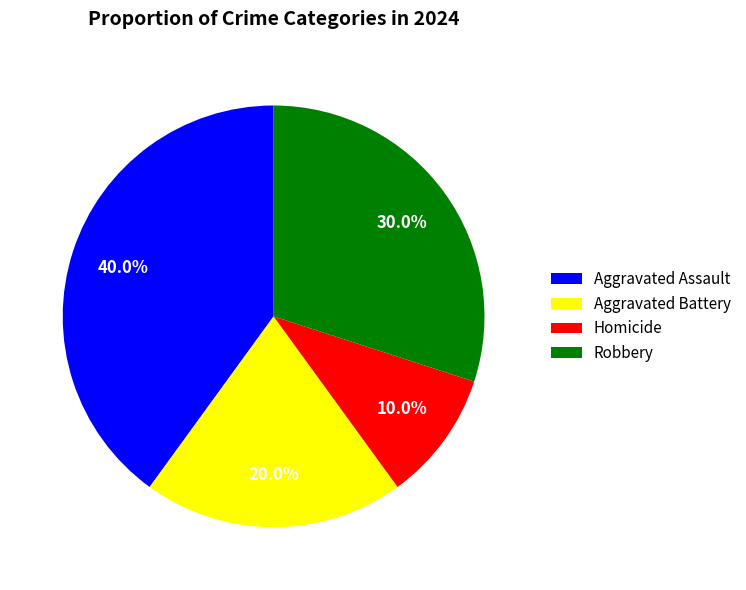

Approximately how many times larger is the value at Aggravated Battery compared to Aggravated Assault?

0.5